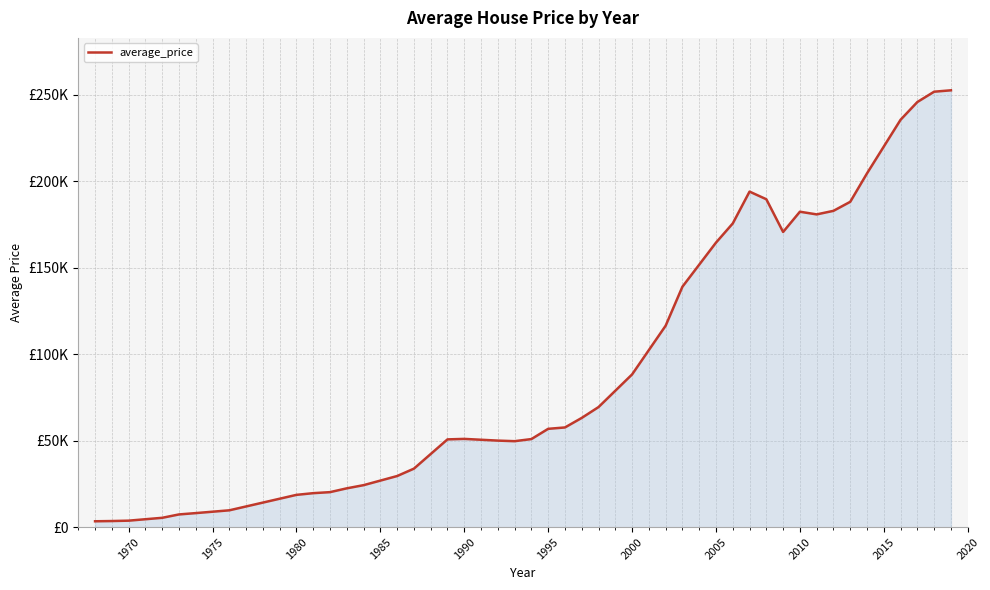

What is the maximum value shown in the chart?

252696.5